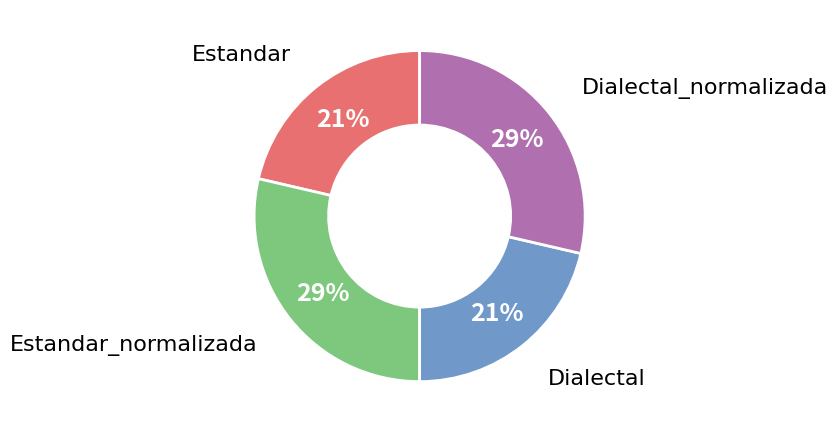

Is Estandar_normalizada the majority of the pie?

No